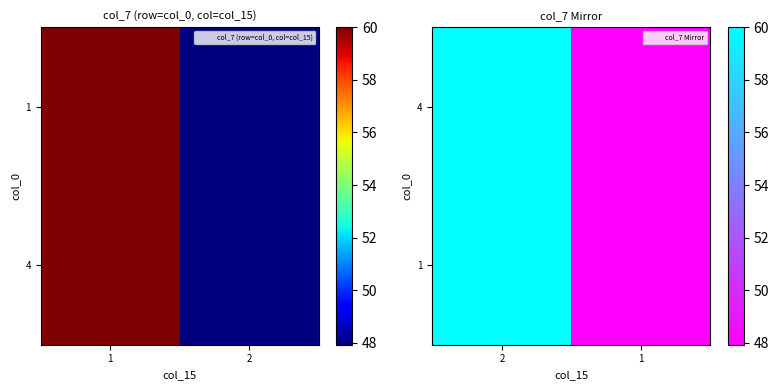

At which category is the sum across all series the highest?

2